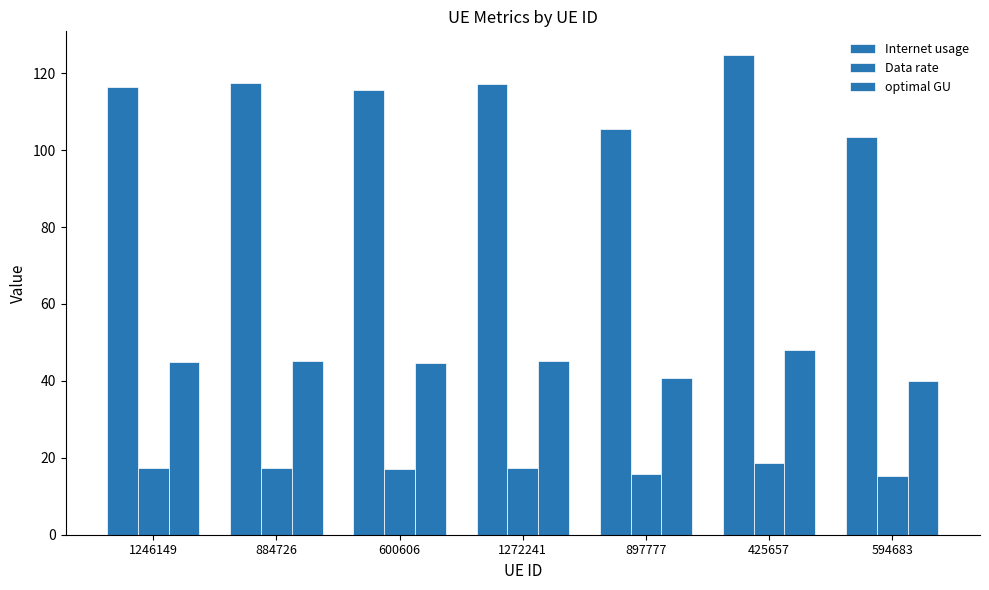

Reading left to right, extract all data points from this chart.

Internet usage: 116.3	117.3	115.6	117.2	105.5	124.6	103.3
Data rate: 17.3	17.5	17.2	17.4	15.7	18.5	15.4
optimal GU: 44.9	45.3	44.6	45.2	40.7	48.1	39.8